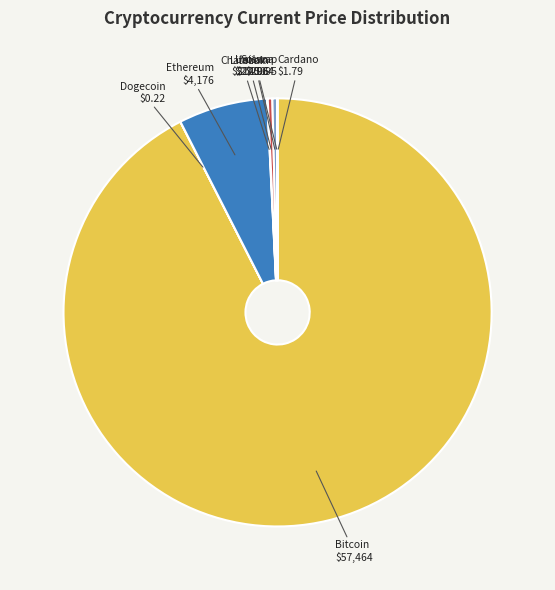

Is there any slice that represents more than half of the pie?

Yes